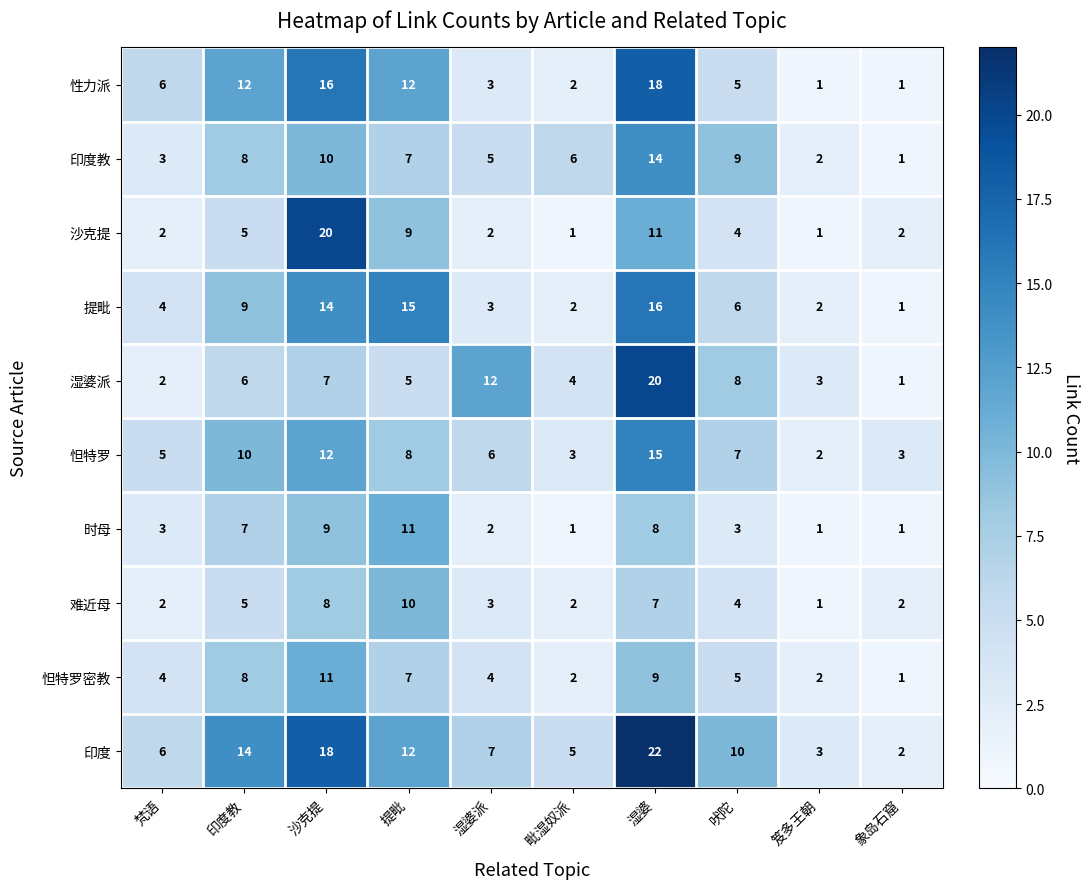

Rank the categories by 印度 value from highest to lowest.

湿婆, 沙克提, 印度教, 提毗, 吠陀, 湿婆派, 梵语, 毗湿奴派, 笈多王朝, 象岛石窟